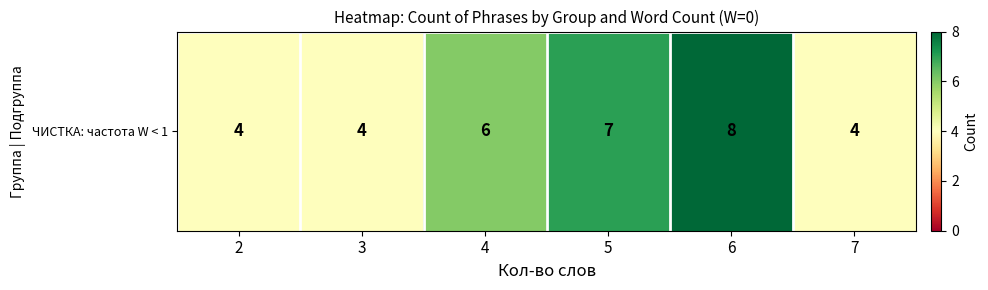

True or false: the data shows 6 at 4.

True